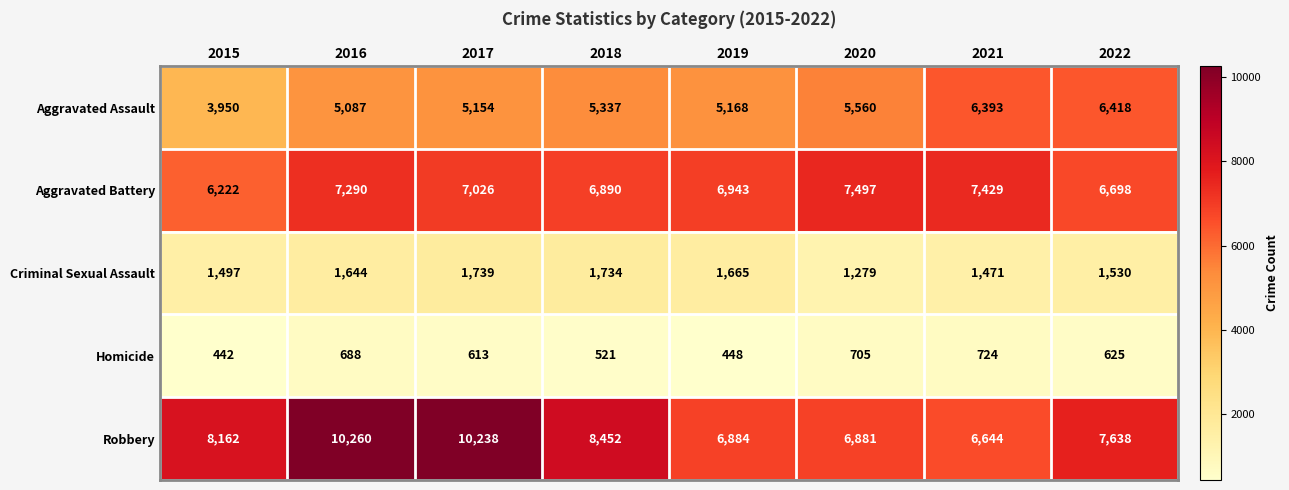

At which label does Homicide reach its peak?

2021